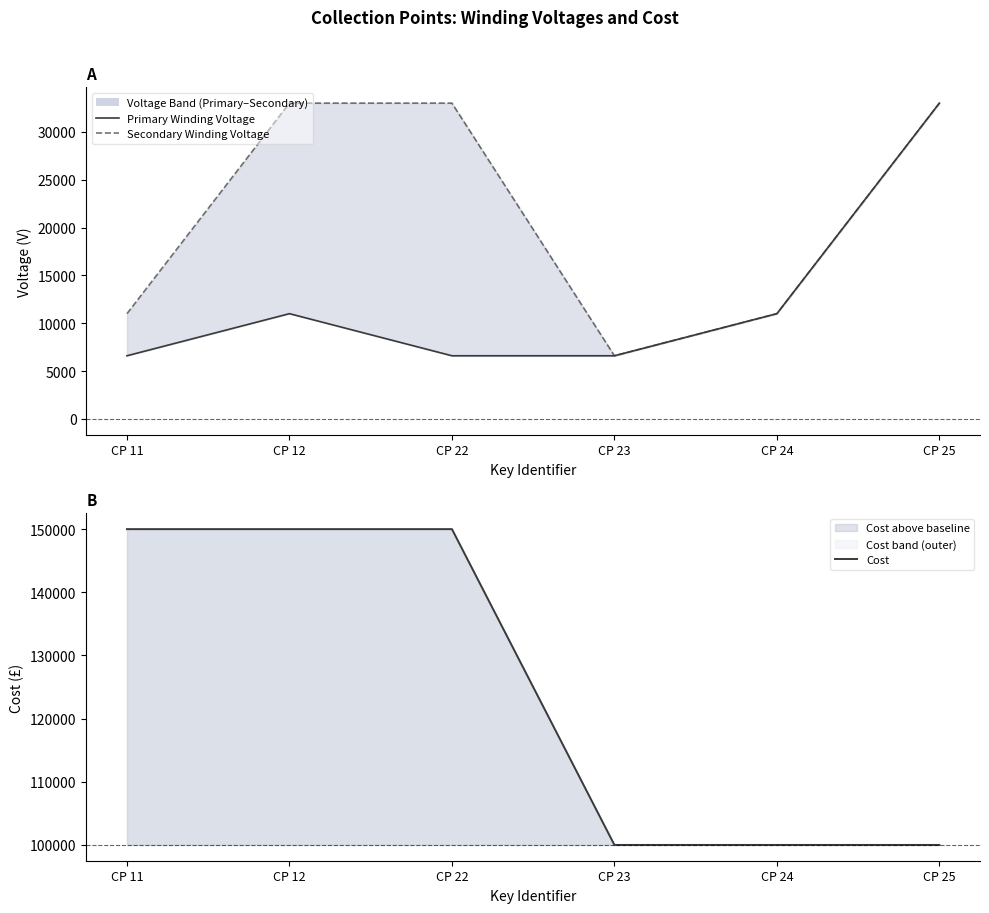

What is the value of the Primary Winding Voltage point at the 1st from the left?

6600